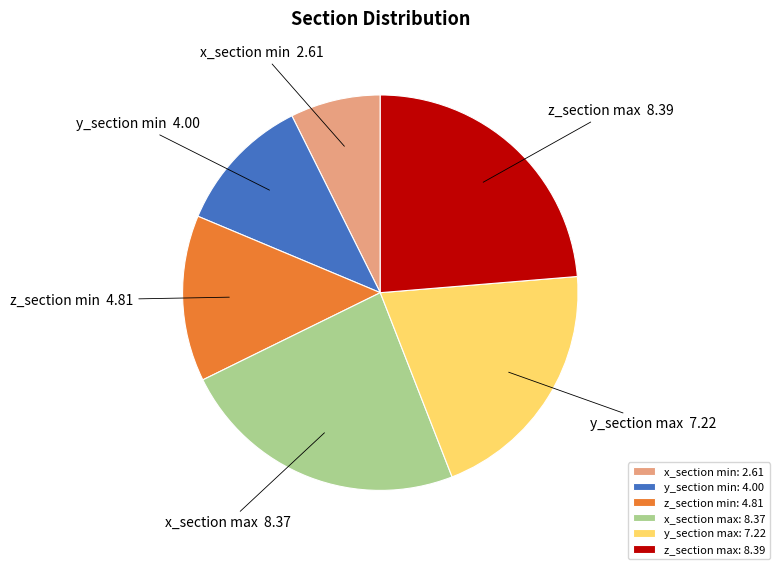

Which category has the smallest portion of the pie?

x_section min